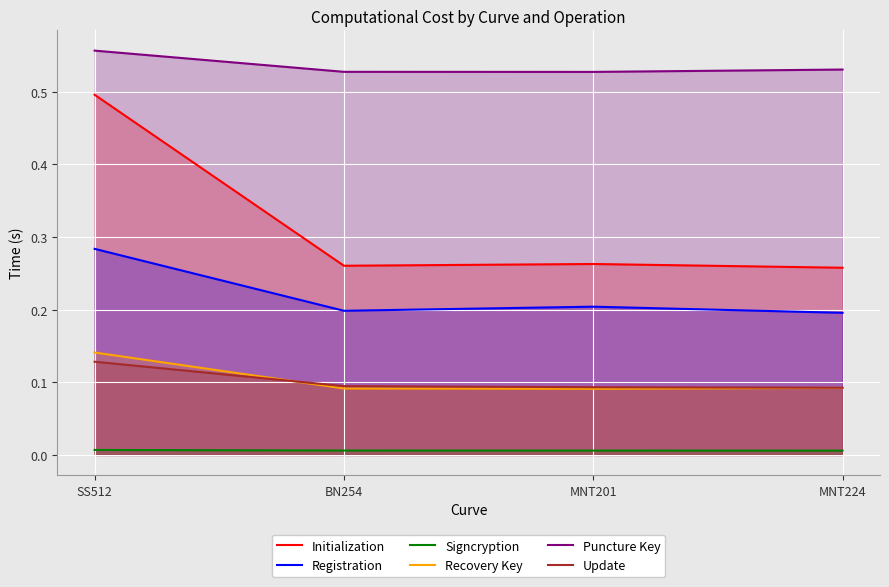

What is the difference between the highest and lowest values at MNT224?

0.5